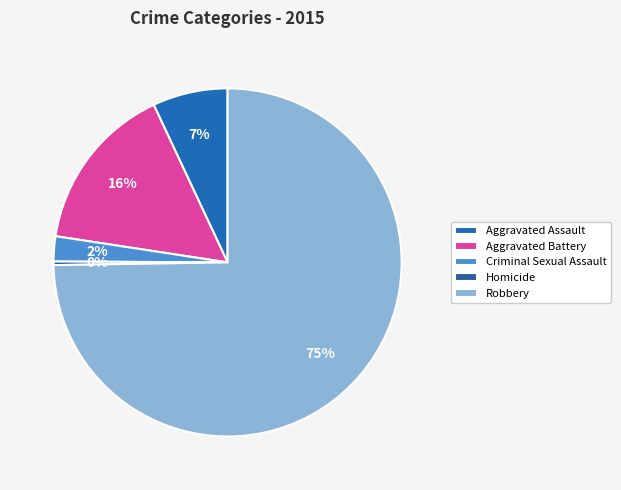

Which slice is the largest?

Robbery